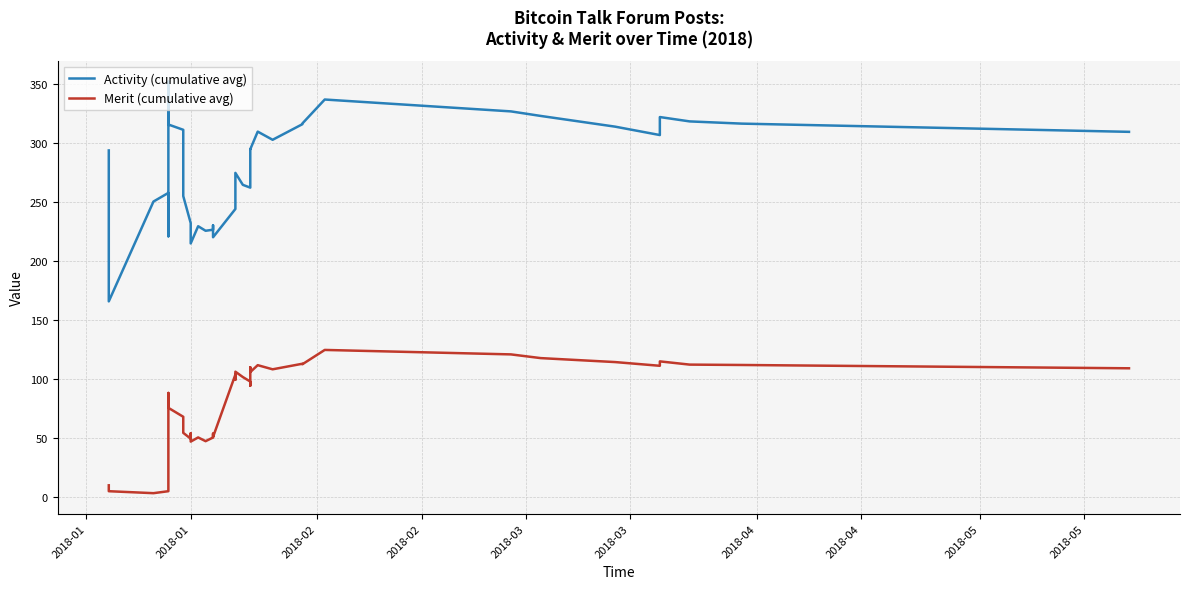

True or false: Activity (cumulative avg) and Merit (cumulative avg) cross at least once.

False